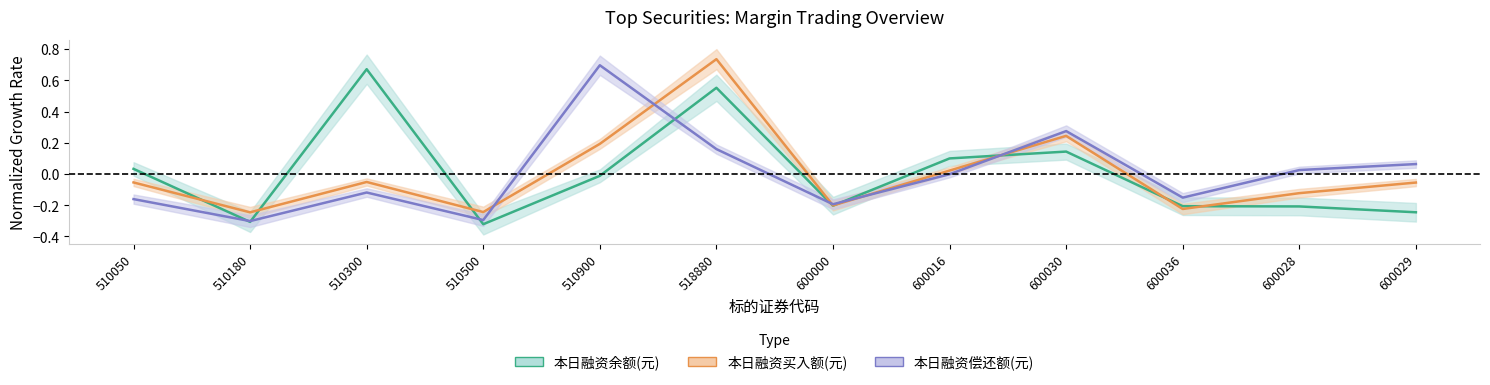

In 本日融资偿还额(元), how many points are higher than both neighbors (excluding endpoints)?

3